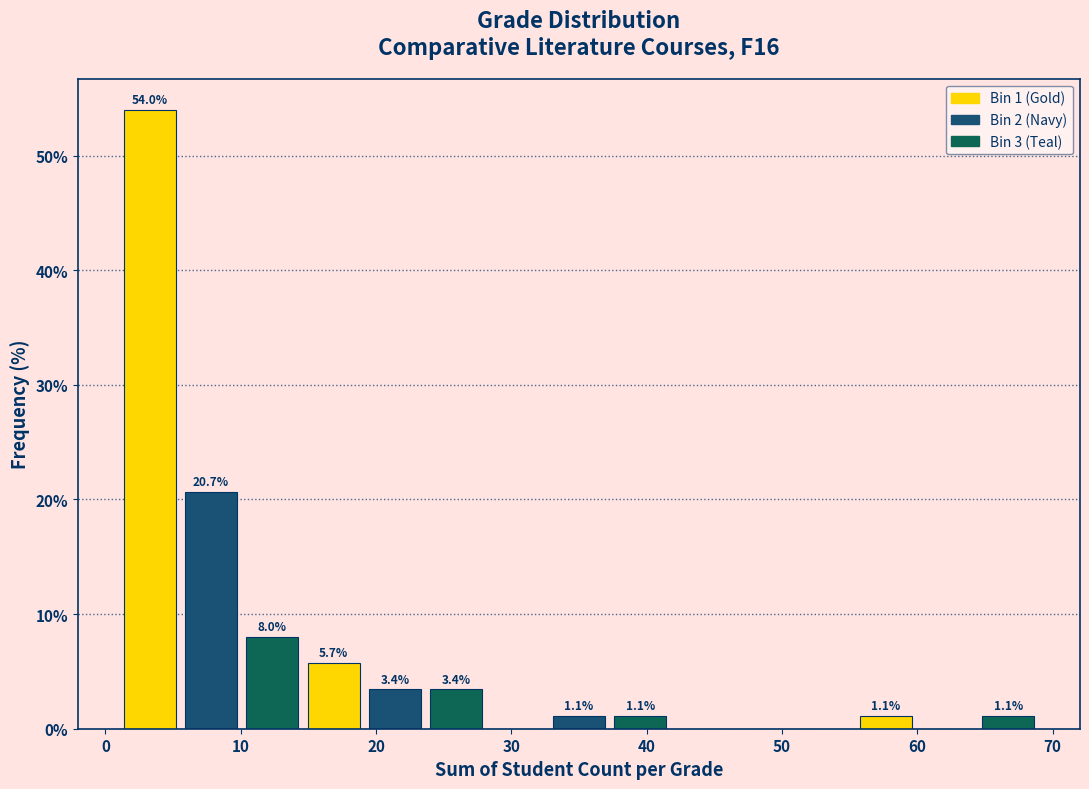

Which range on the x-axis has the tallest bar?

1 to 6